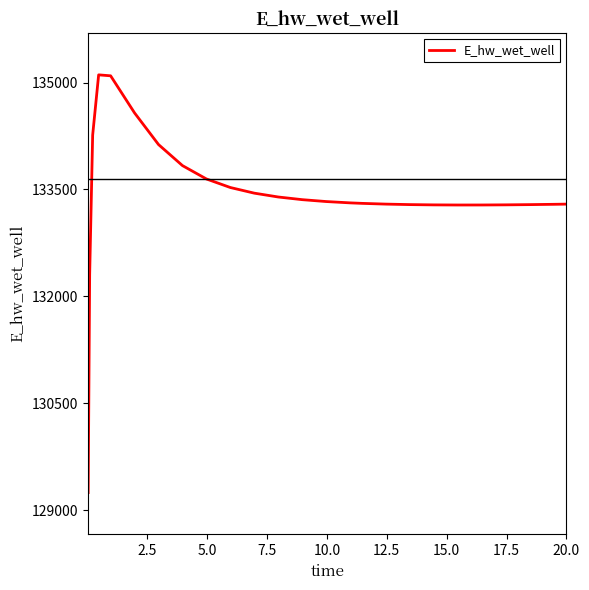

What is the greatest value displayed?

135107.6